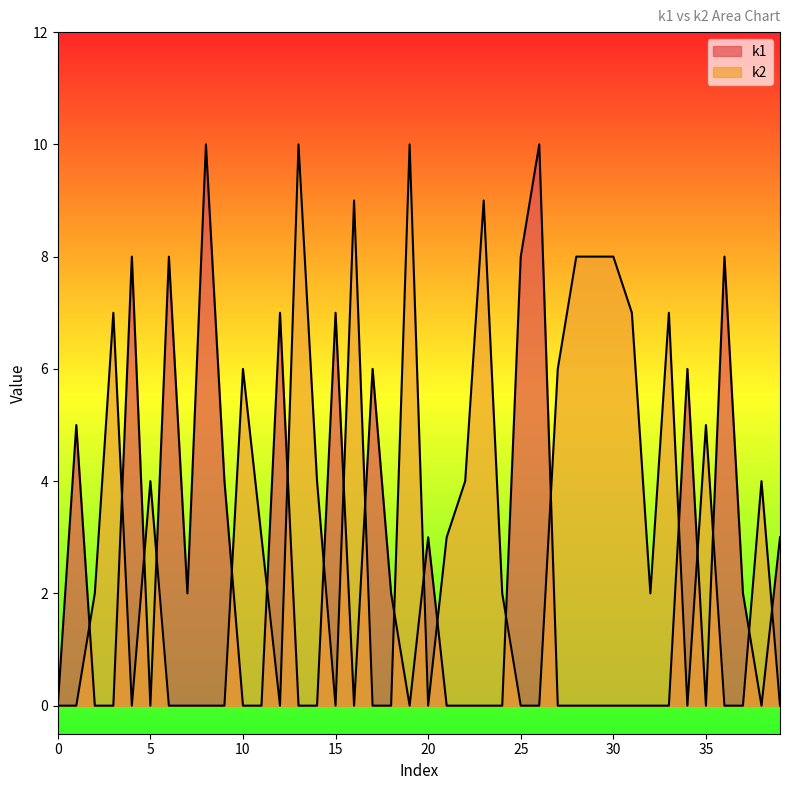

After their last crossing, which series has the higher values: k2 or k1?

k1